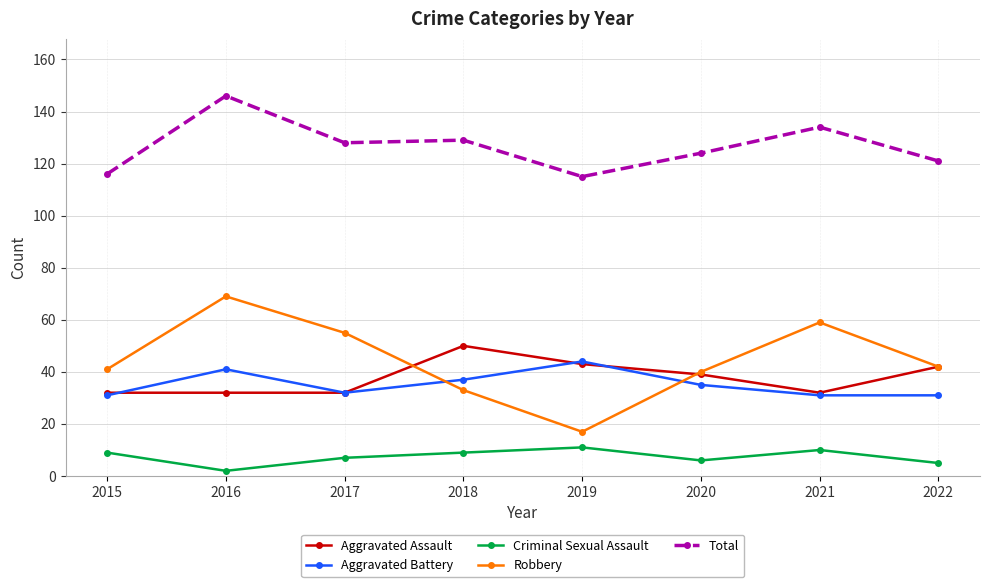

Reading left to right, what are all the values shown in this chart?

Aggravated Assault: 2015=32	2016=32	2017=32	2018=50	2019=43	2020=39	2021=32	2022=42
Aggravated Battery: 2015=31	2016=41	2017=32	2018=37	2019=44	2020=35	2021=31	2022=31
Criminal Sexual Assault: 2015=9	2016=2	2017=7	2018=9	2019=11	2020=6	2021=10	2022=5
Robbery: 2015=41	2016=69	2017=55	2018=33	2019=17	2020=40	2021=59	2022=42
Total: 2015=116	2016=146	2017=128	2018=129	2019=115	2020=124	2021=134	2022=121